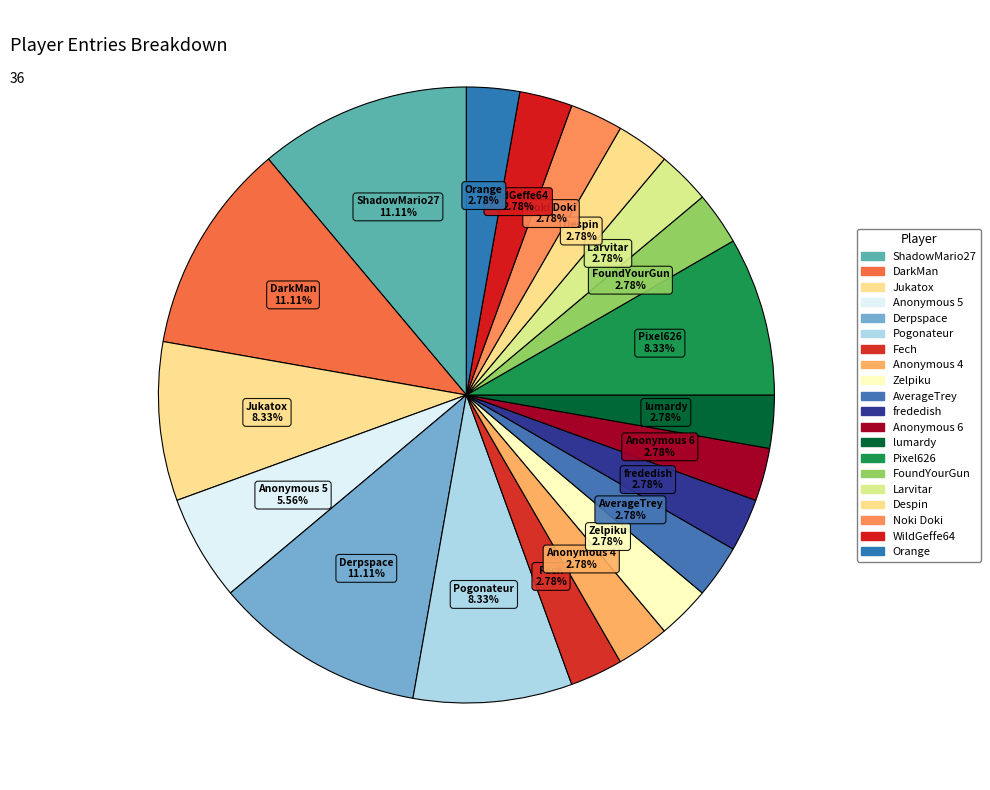

What percentage is the Anonymous 6 slice, to the nearest percent?

3%